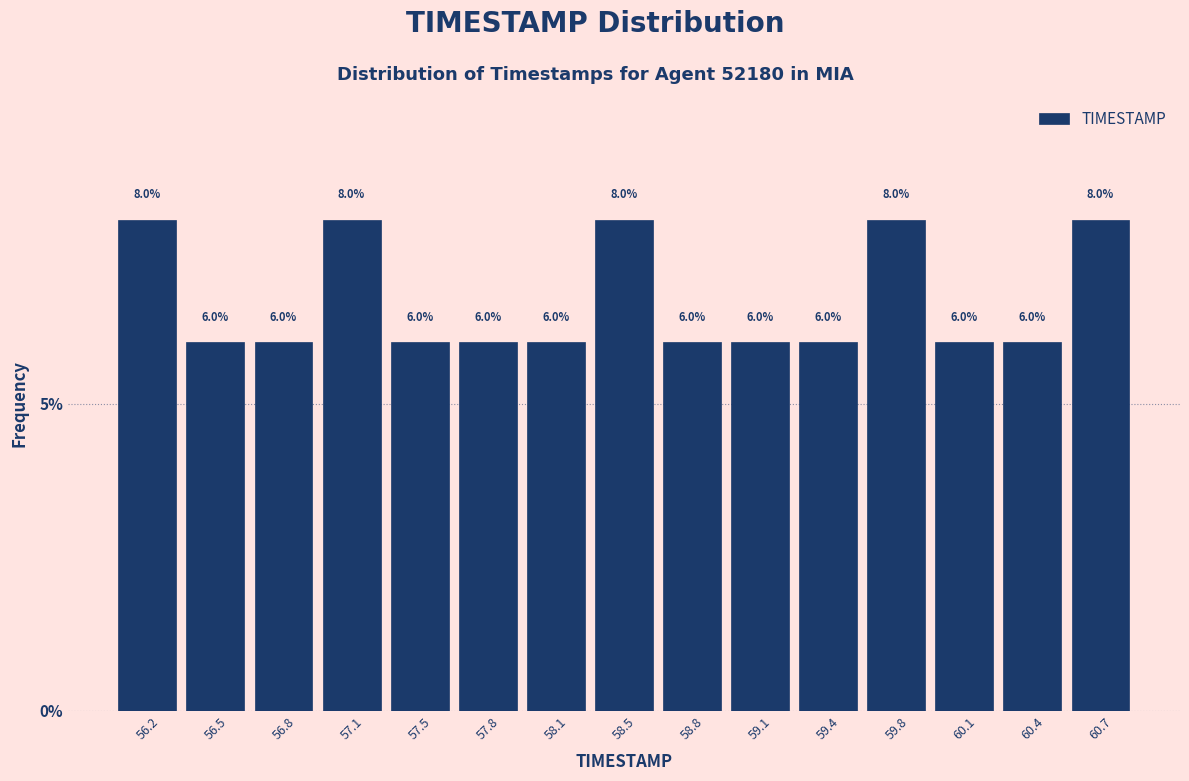

Reading left to right, transcribe this chart: for each bar, give the range it covers on the x-axis and its height. The bar edges are not printed on the chart, so give them approximately, as read against the axis.

56.00 to 56.35: 8.0
56.35 to 56.65: 6.0
56.65 to 57.00: 6.0
57.00 to 57.30: 8.0
57.30 to 57.65: 6.0
57.65 to 57.95: 6.0
57.95 to 58.30: 6.0
58.30 to 58.60: 8.0
58.60 to 58.95: 6.0
58.95 to 59.25: 6.0
59.25 to 59.60: 6.0
59.60 to 59.90: 8.0
59.90 to 60.25: 6.0
60.25 to 60.55: 6.0
60.55 to 60.90: 8.0